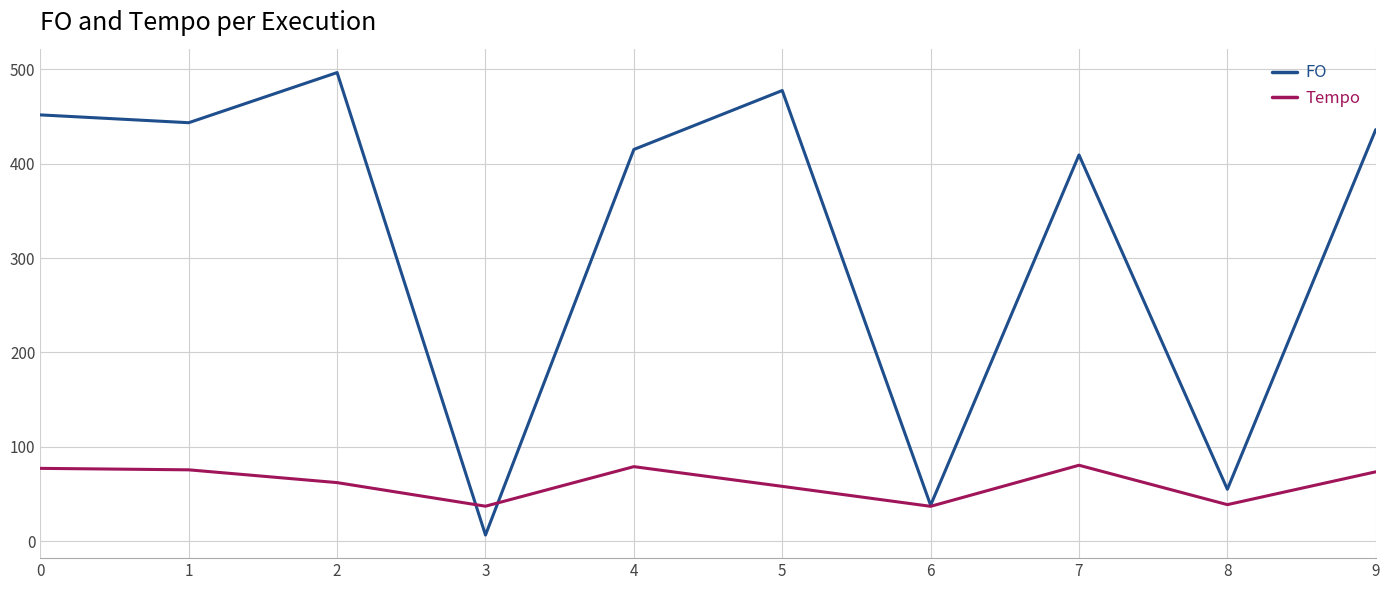

Which series has the largest total across all categories?

FO